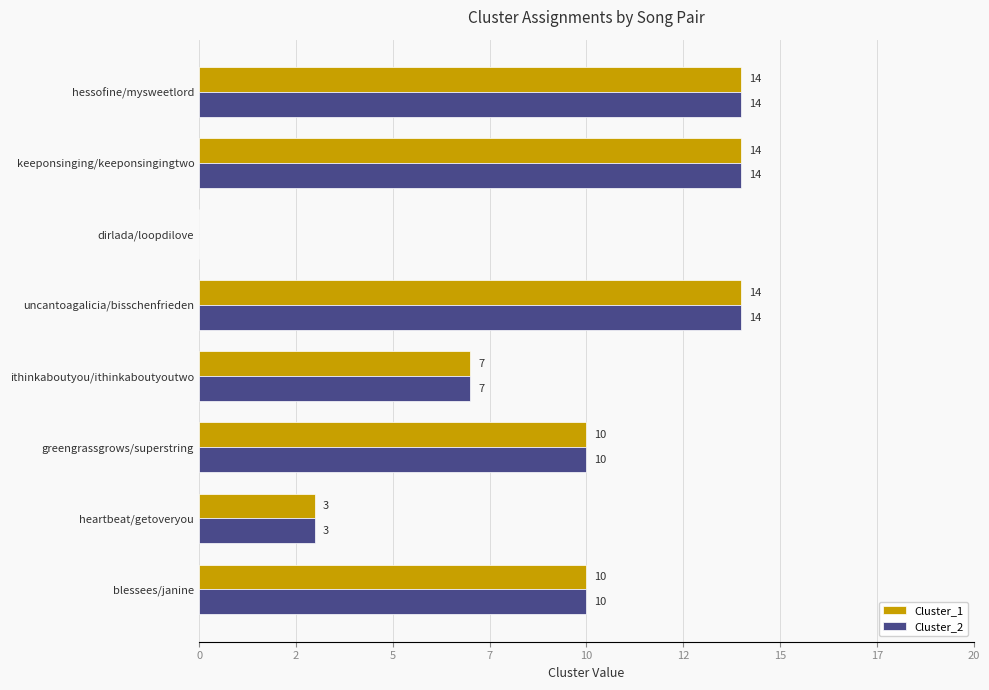

Which series has the widest spread of values?

Cluster_1